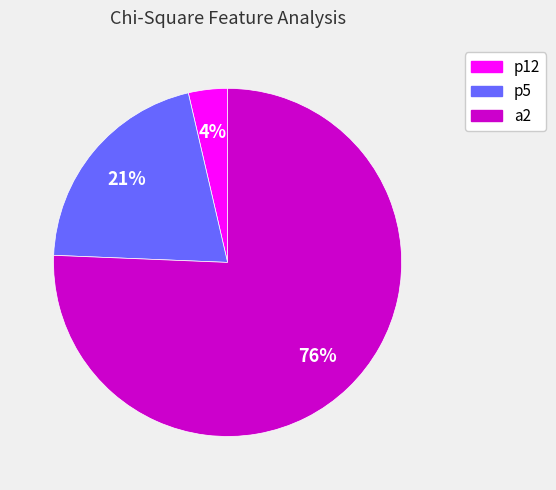

Do p5 and p12 together represent more than half of the pie?

No